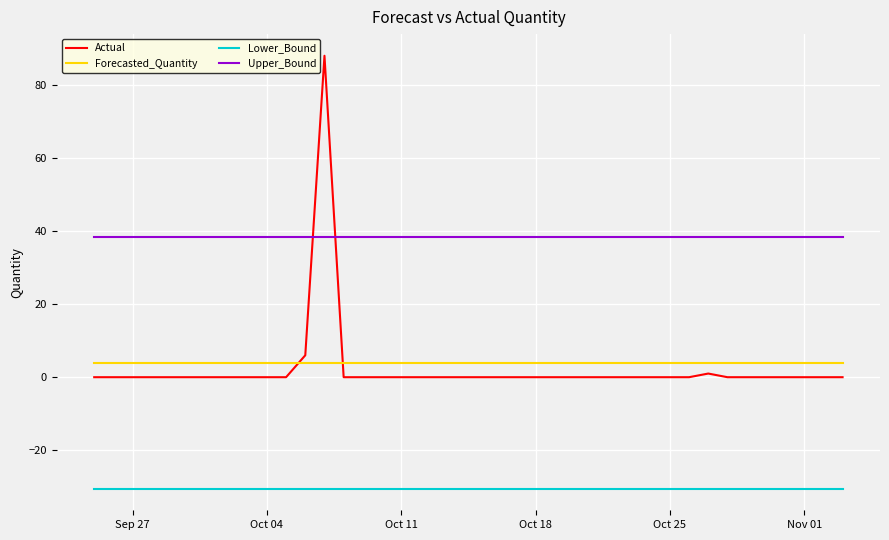

Rank the series by their maximum value, from lowest to highest.

Lower_Bound, Forecasted_Quantity, Upper_Bound, Actual